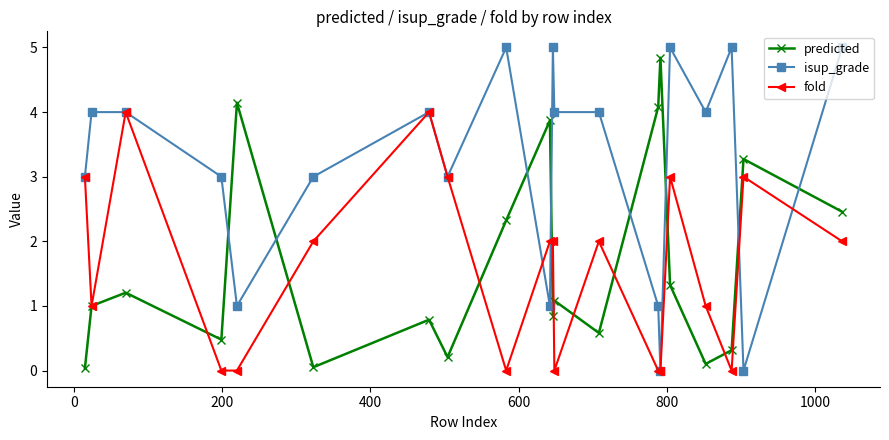

Which series has the widest spread of values?

isup_grade